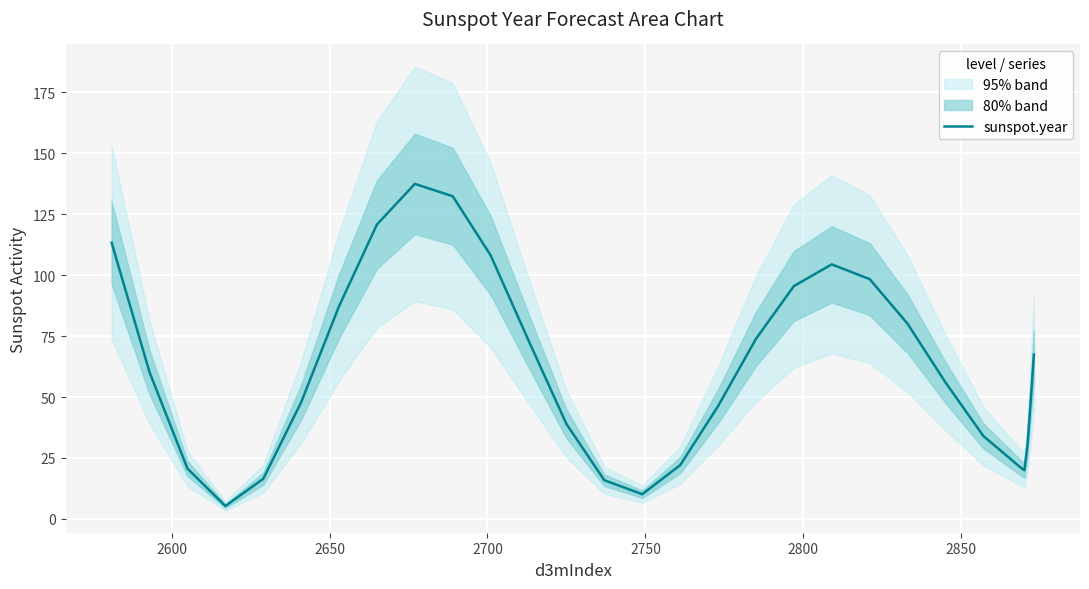

What is the greatest value displayed?

137.5